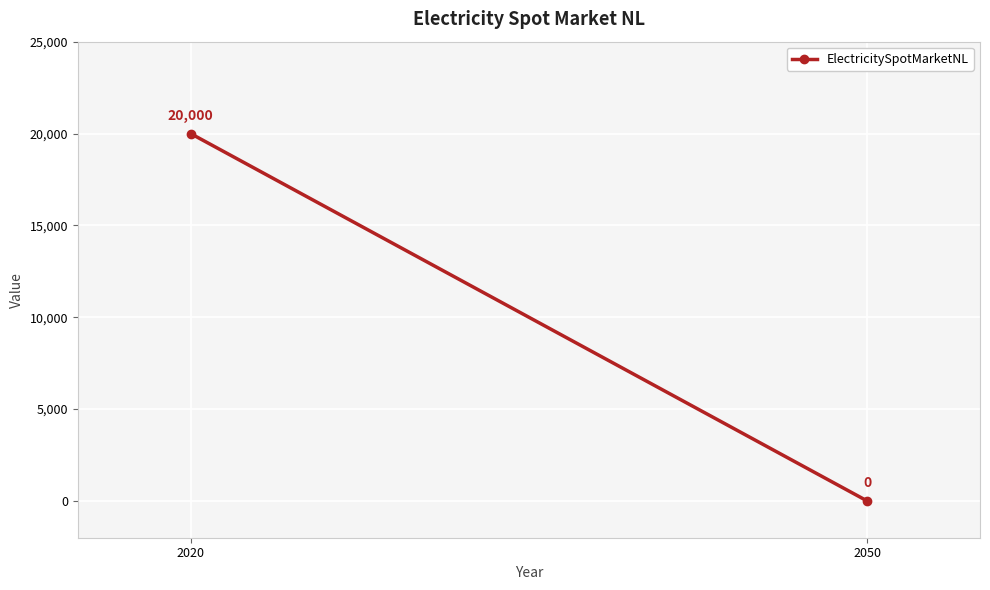

Reading left to right, extract all data points from this chart.

2020=20000	2050=0